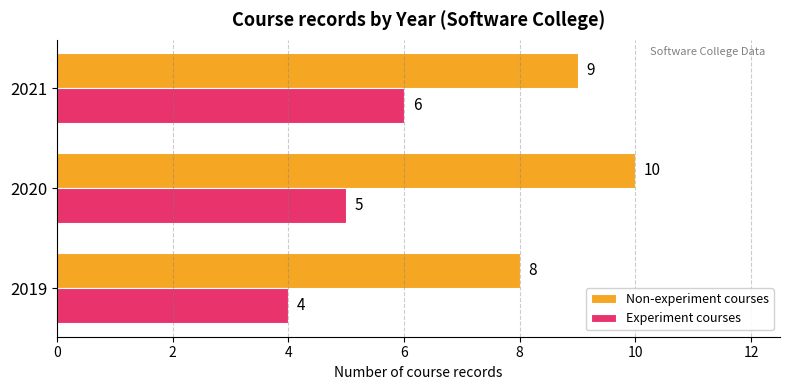

Which series has the largest total across all categories?

Non-experiment courses